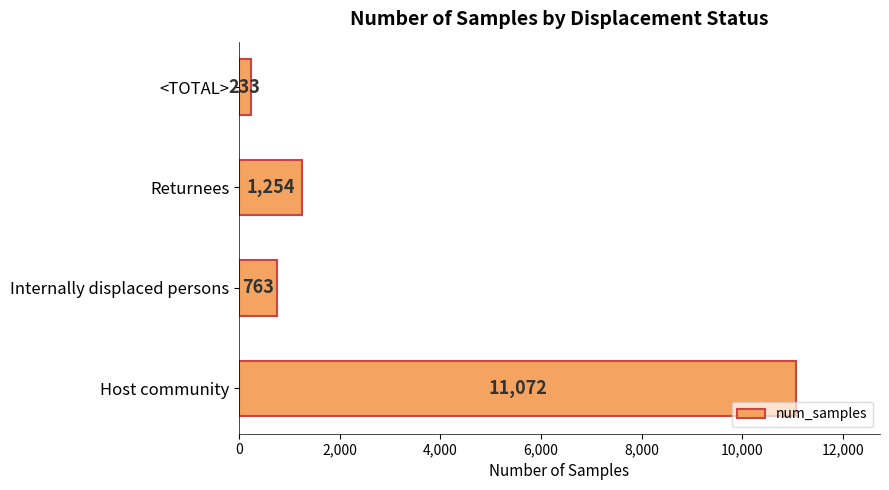

Reading bottom to top, list all the values displayed in this chart.

Host community=11072	Internally displaced persons=763	Returnees=1254	<TOTAL>=233